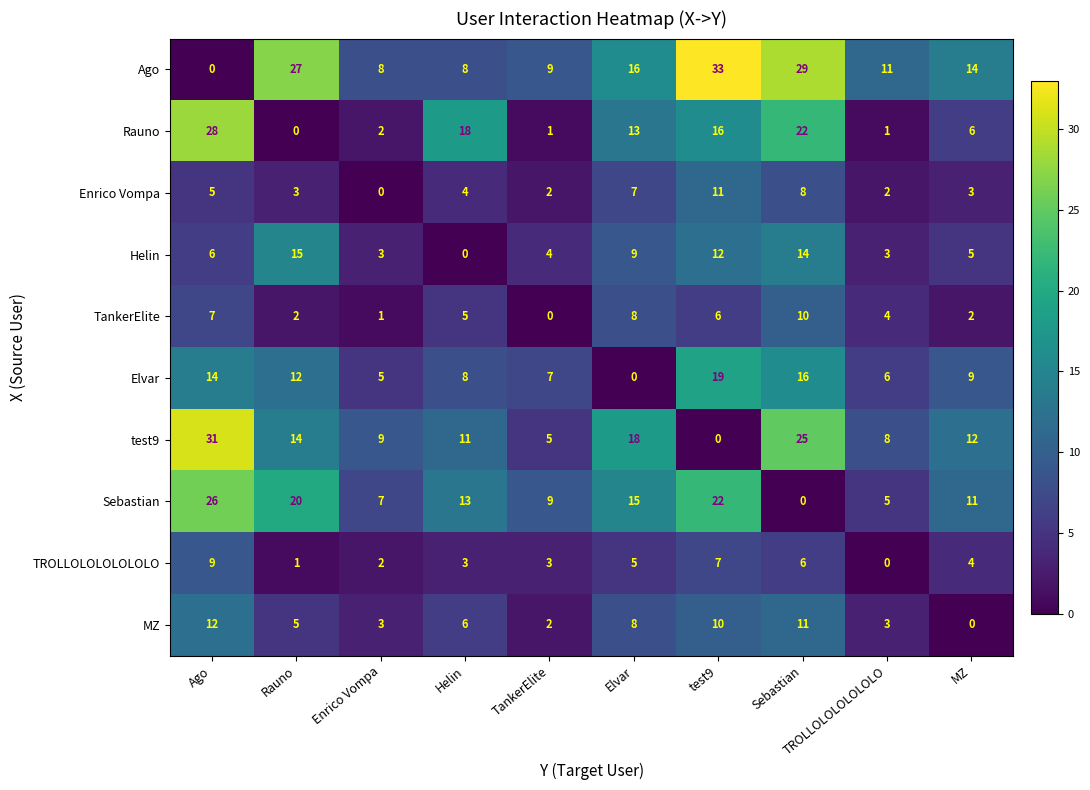

What is the spread (max minus min) of values at Rauno?

27